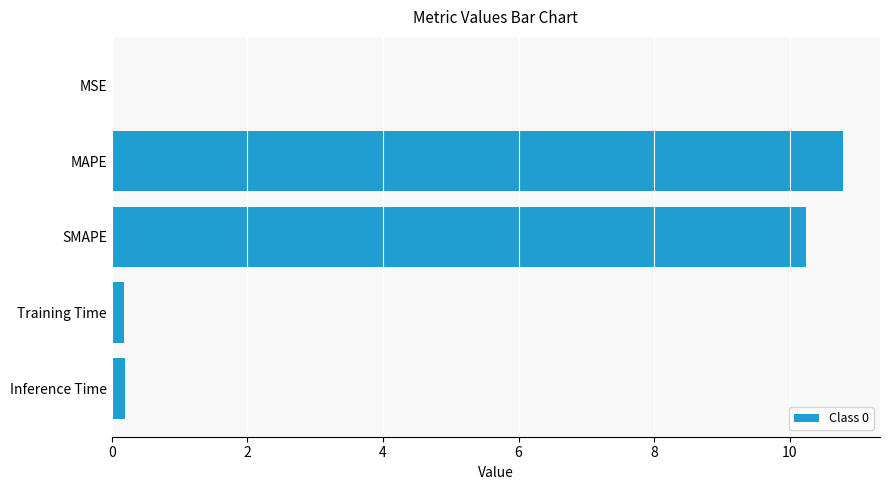

How many series are shown in this chart?

1